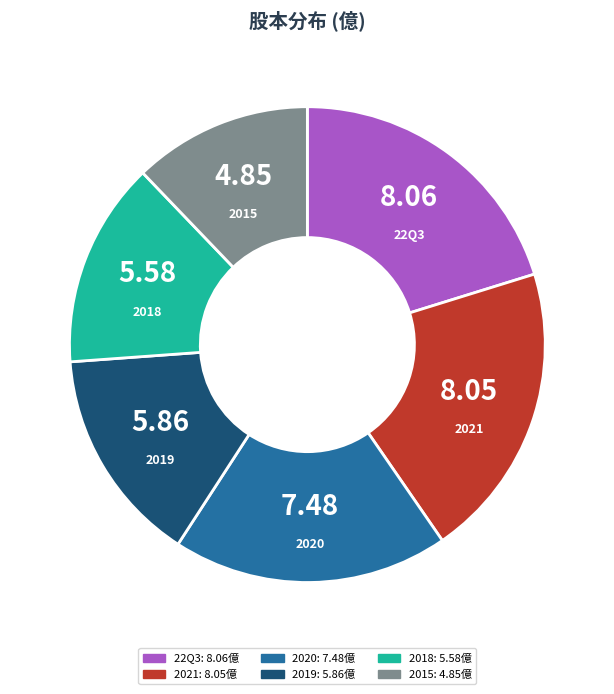

Combined, do 2020 and 2019 account for over 50%?

No